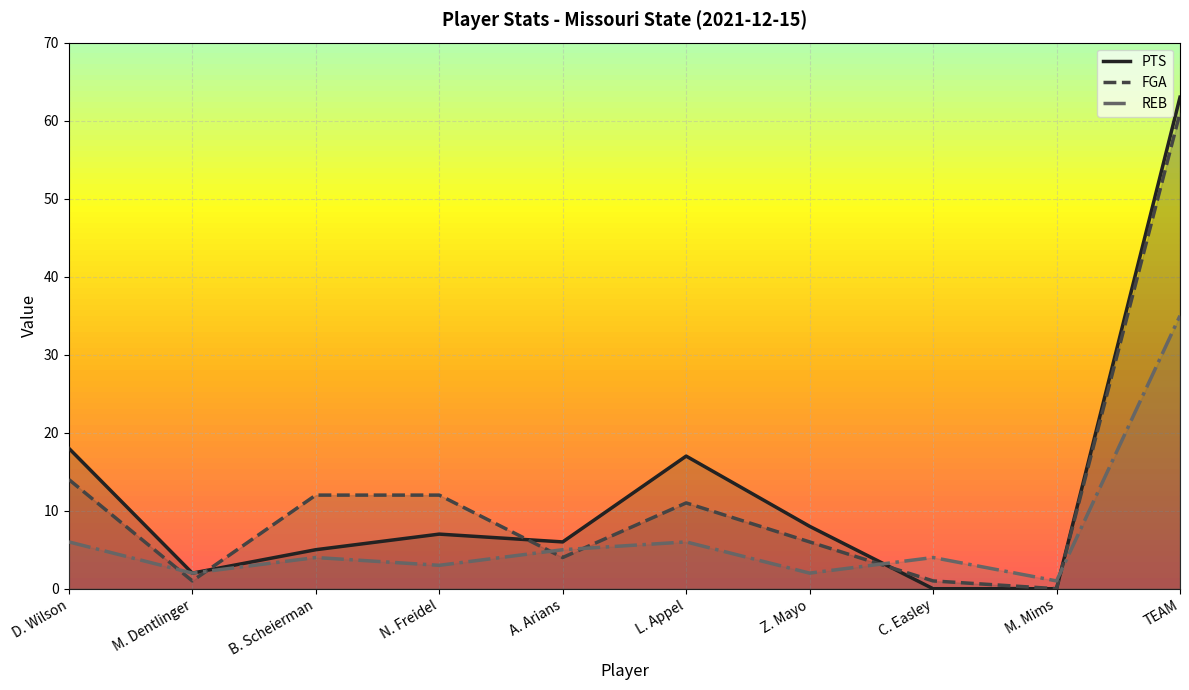

What is the difference between the highest and lowest values at Z. Mayo?

6